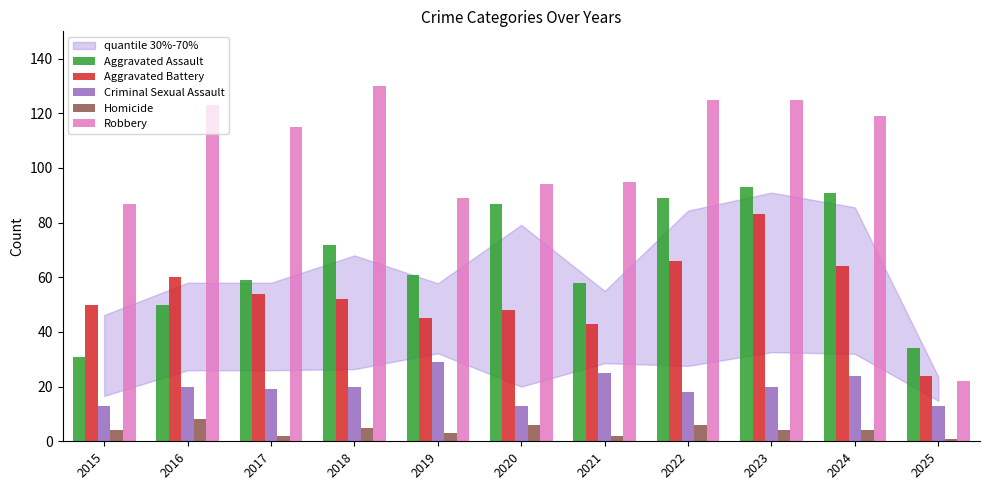

How many bars are there in each group?

5